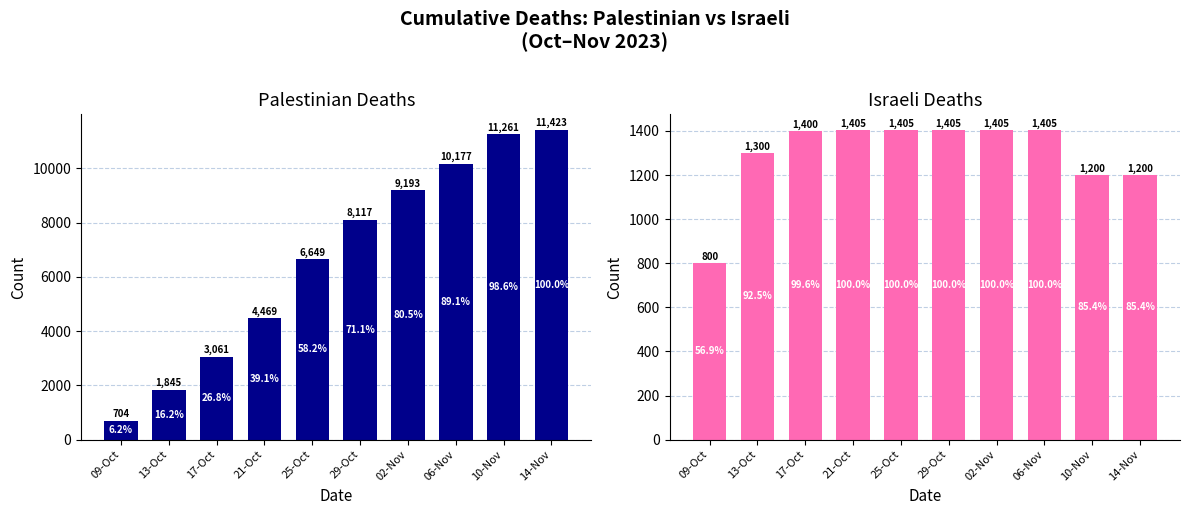

Rank the series at 06-Nov from highest to lowest value.

Palestinian, Israeli